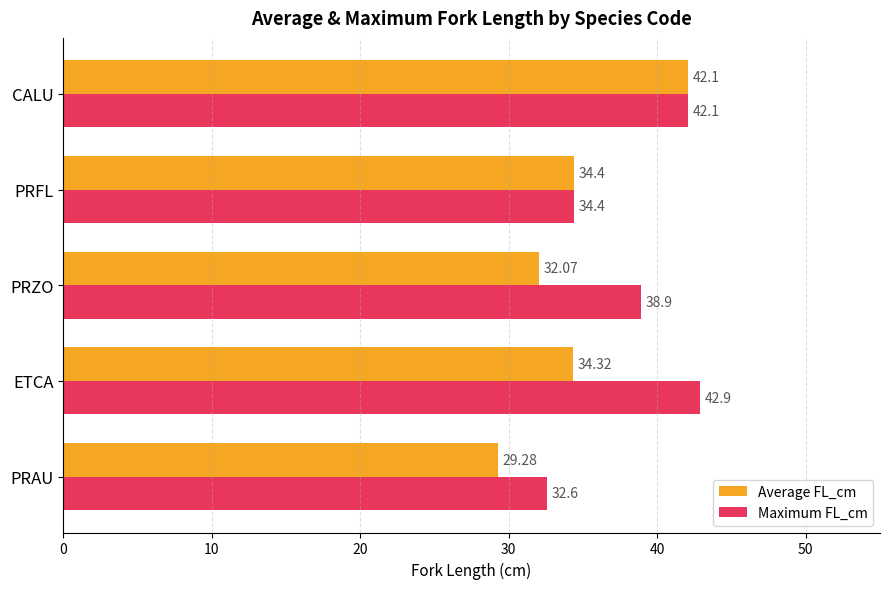

Which category has the highest value in the Average FL_cm series?

CALU